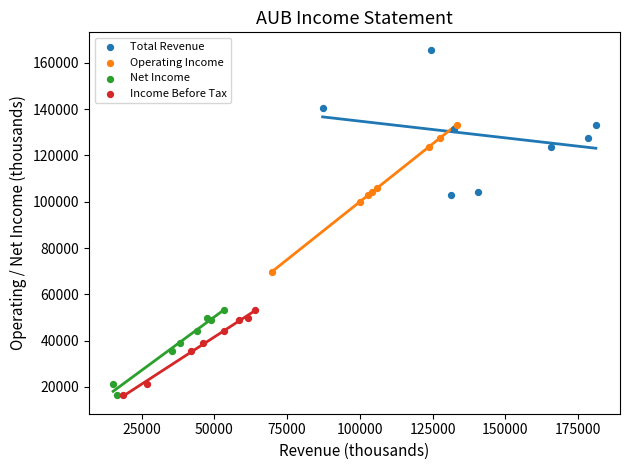

Which series reaches the maximum Y coordinate?

Total Revenue